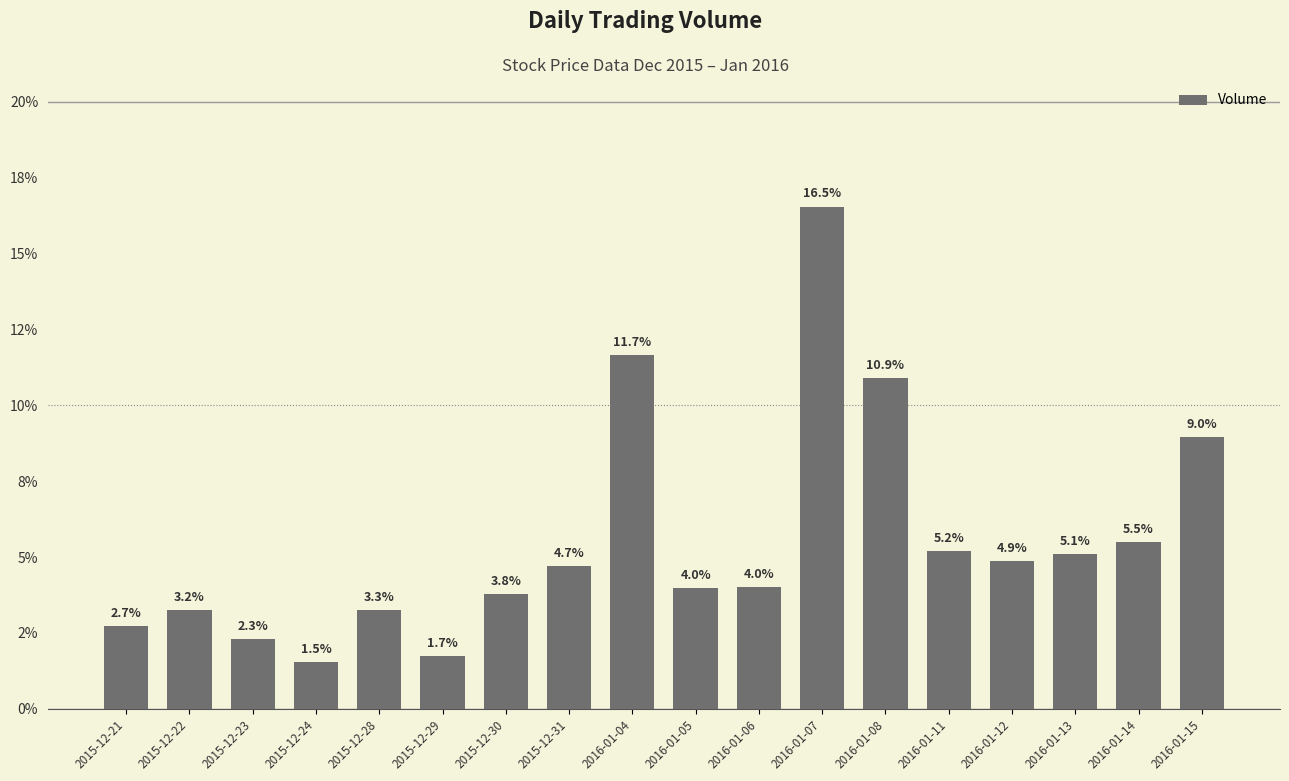

Count the number of data series in this chart.

1